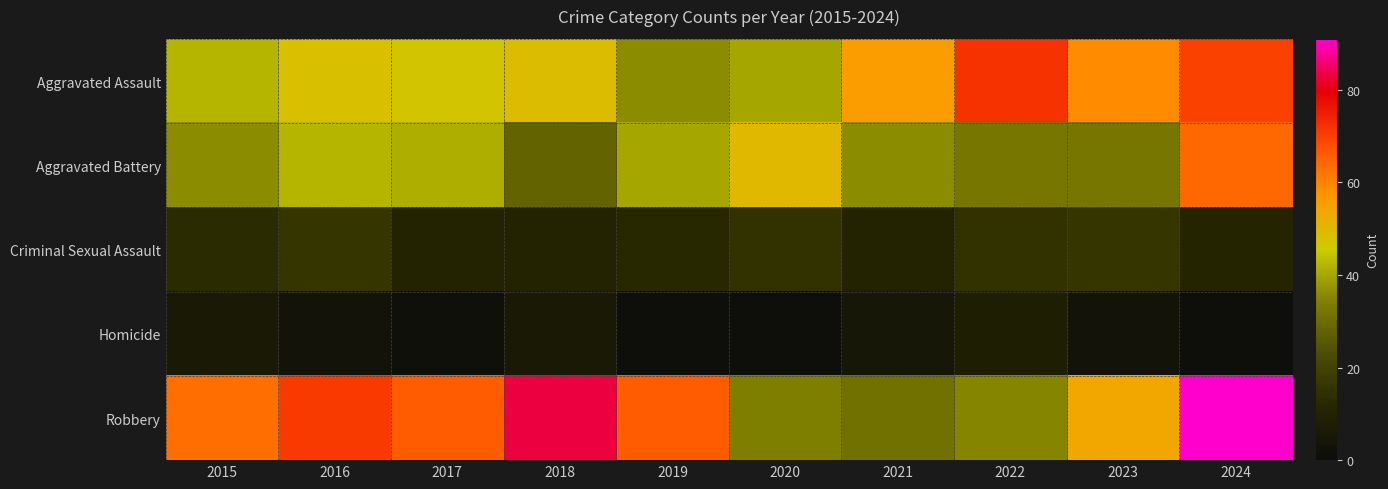

Rank the series by their maximum value, from lowest to highest.

Homicide, Criminal Sexual Assault, Aggravated Battery, Aggravated Assault, Robbery